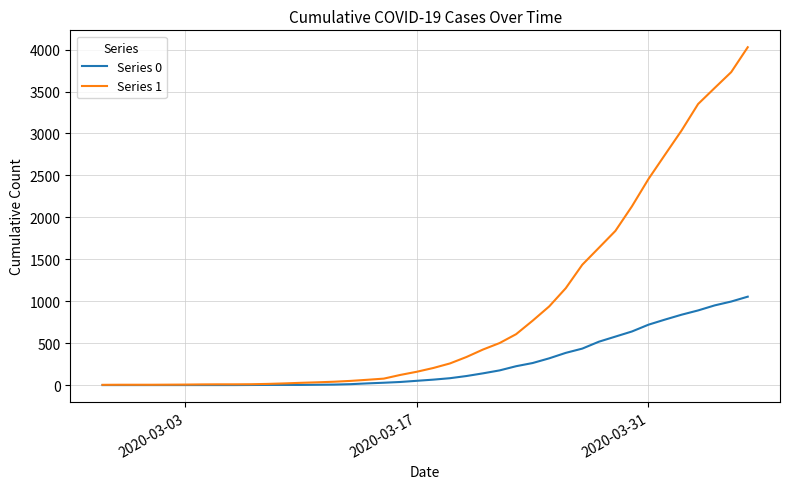

What is the difference between the maximum and minimum values in the Series 1 series?

4025